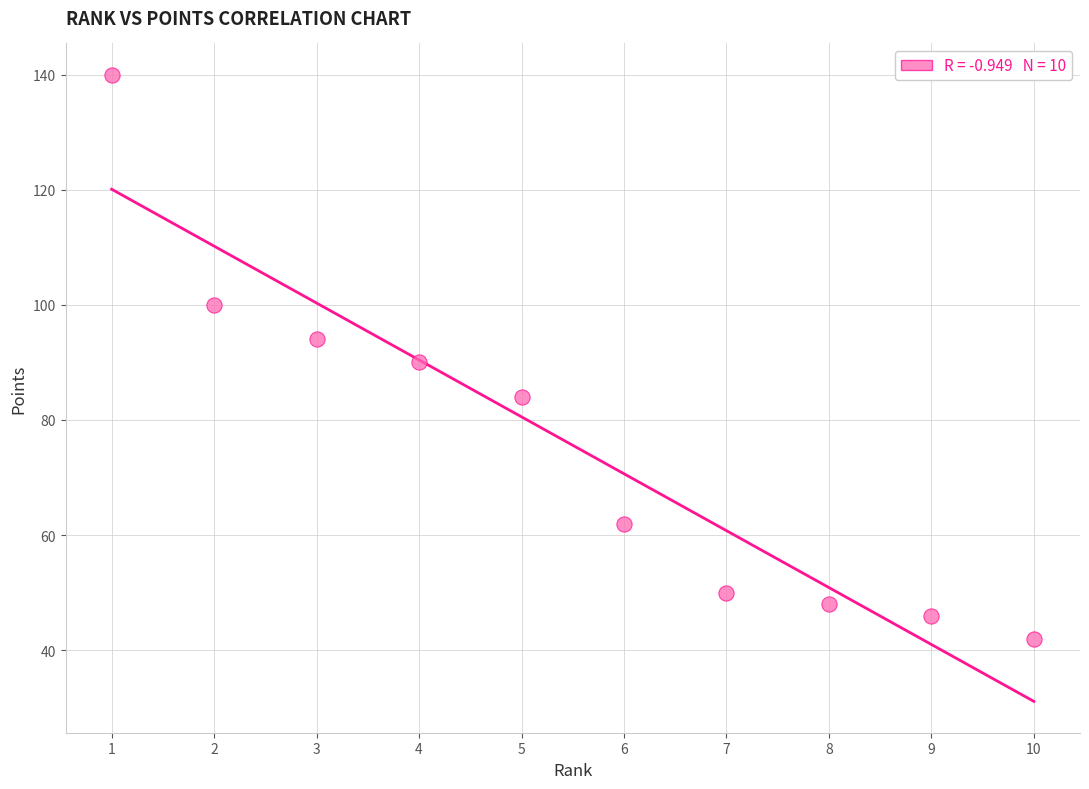

What is the average Y value?

76